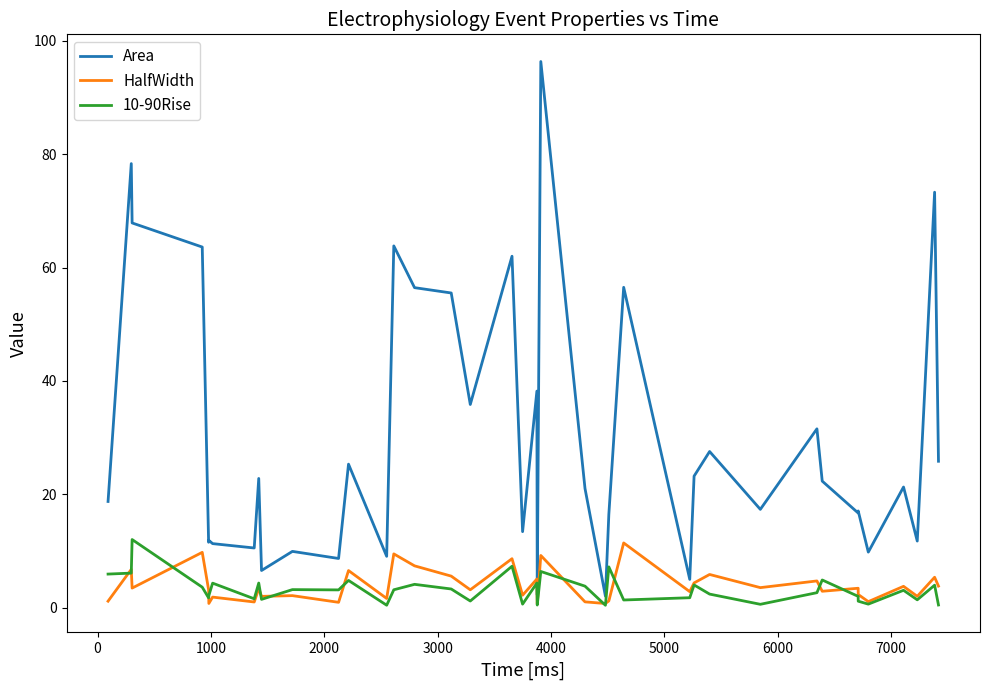

True or false: Area and HalfWidth intersect in this chart.

False